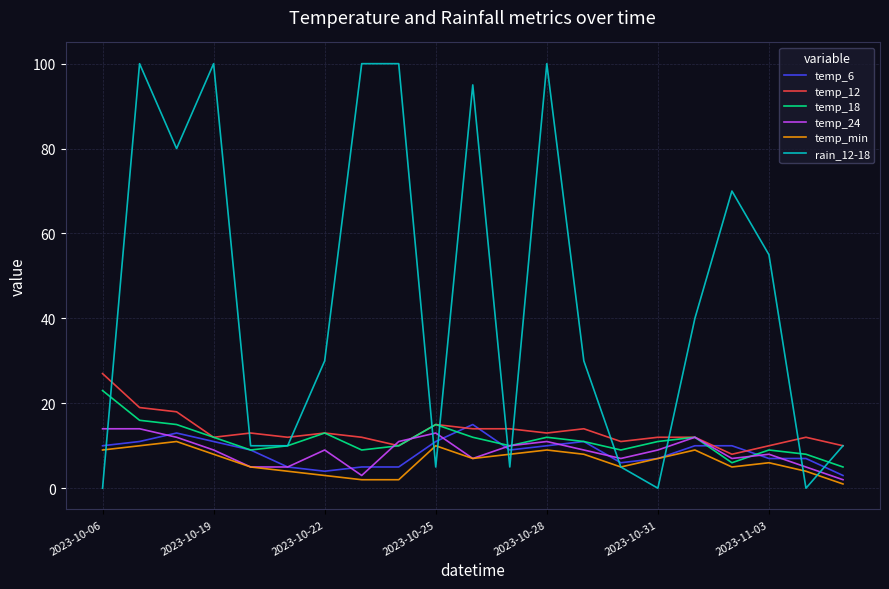

Which series has the largest total across all categories?

rain_12-18